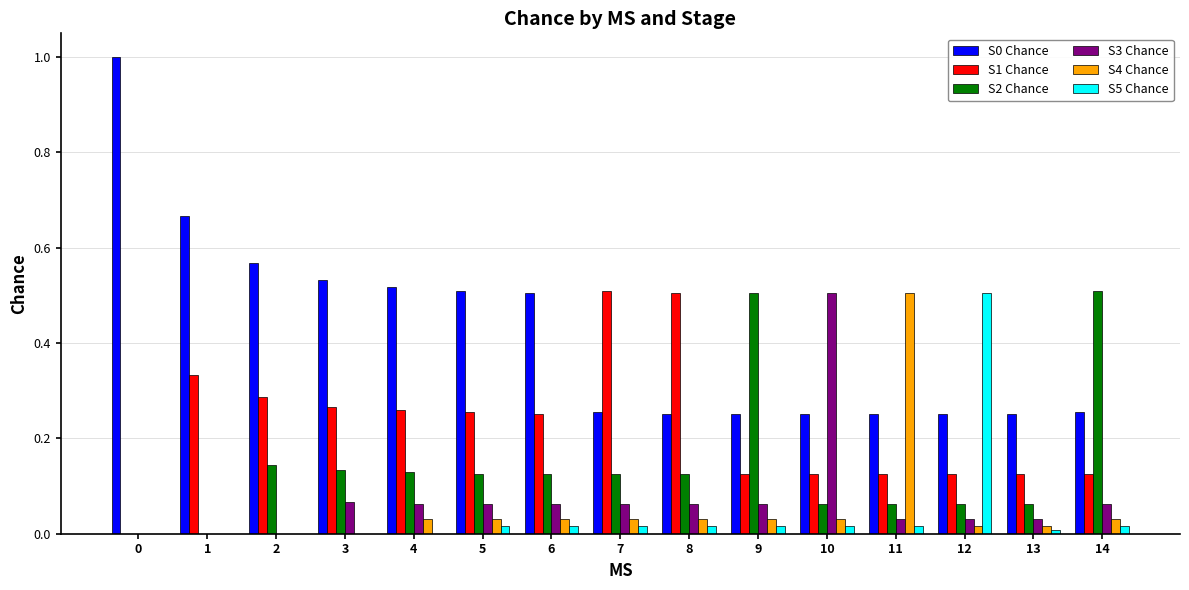

What is the sum of the S2 Chance values at 11 and 6?

0.2